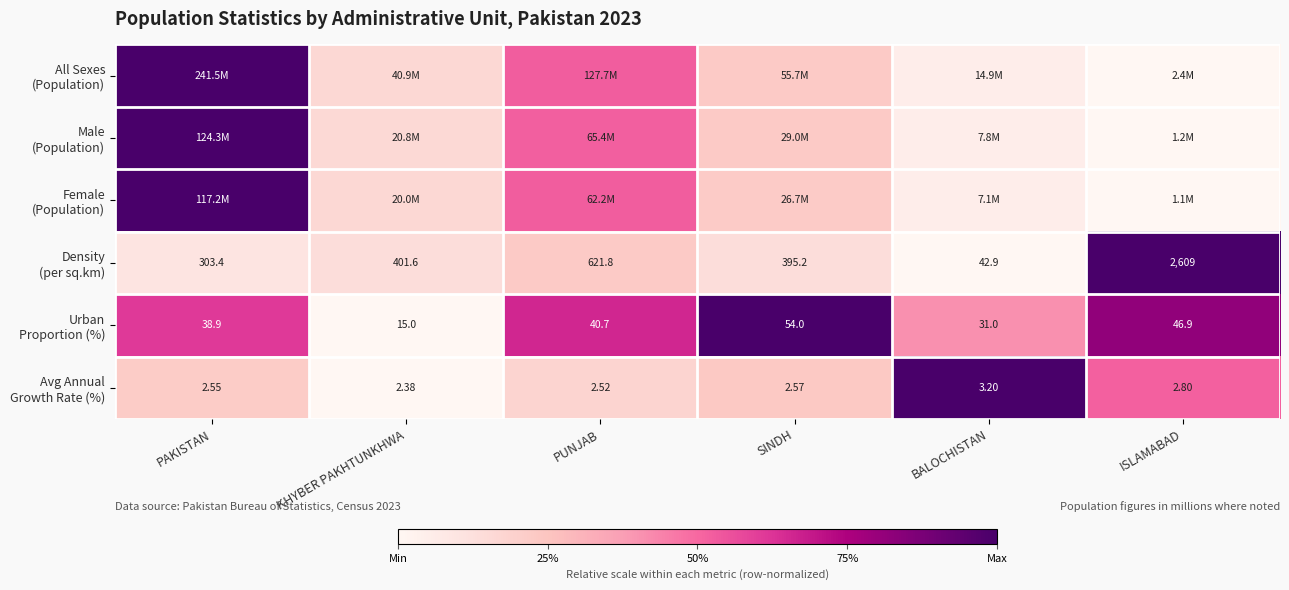

Is it true that Avg Annual Growth Rate (%) equals -0.6 at KHYBER PAKHTUNKHWA?

False